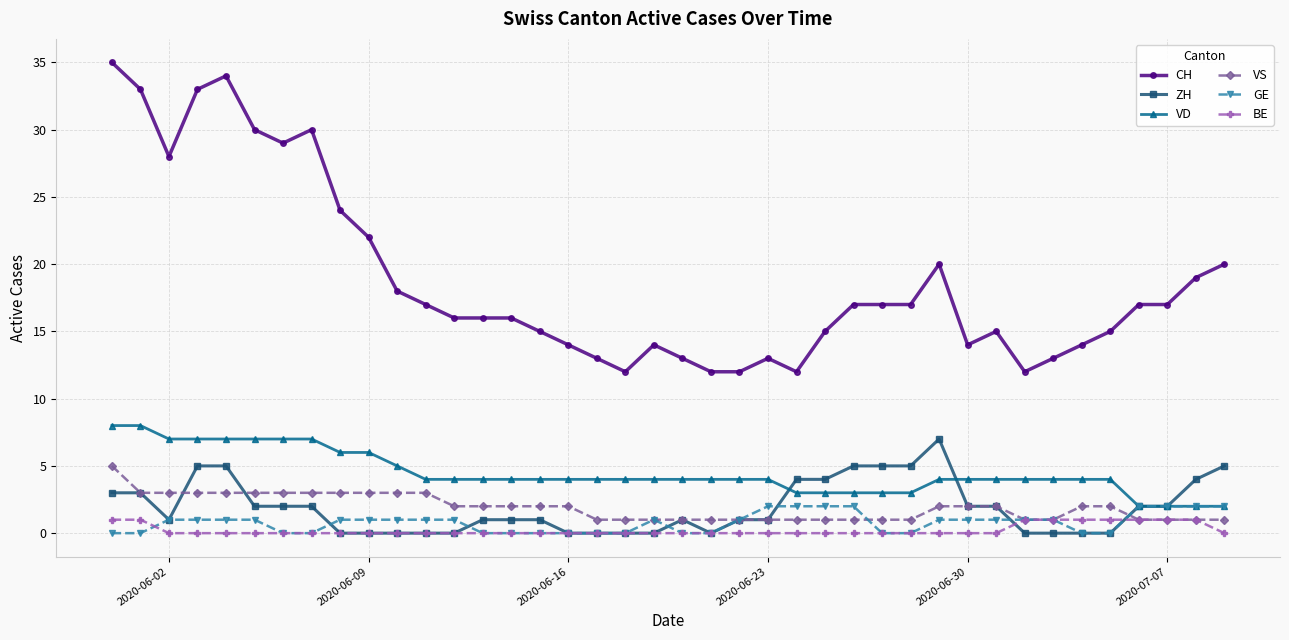

How many categories are shown in the chart?

40